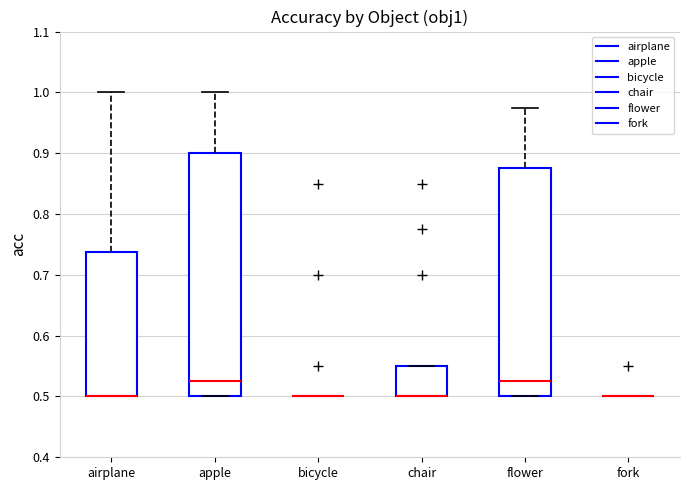

Reading left to right, transcribe this box plot: for each box, give where its median line is, the range the box spans, and where its two whiskers end, as read against the y-axis. The values are not printed on the chart, so give them approximately, as read against the axis.

airplane: median 0.50 (drawn on the box's lower edge), box 0.50 to 0.74, whiskers 0.50 to 1.00
apple: median 0.53, box 0.50 to 0.90, whiskers 0.50 to 1.00
bicycle: box collapsed to a line at 0.50, whiskers 0.50 to 0.50
chair: median 0.50 (drawn on the box's lower edge), box 0.50 to 0.55, whiskers 0.50 to 0.55
flower: median 0.53, box 0.50 to 0.88, whiskers 0.50 to 0.98
fork: box collapsed to a line at 0.50, whiskers 0.50 to 0.50